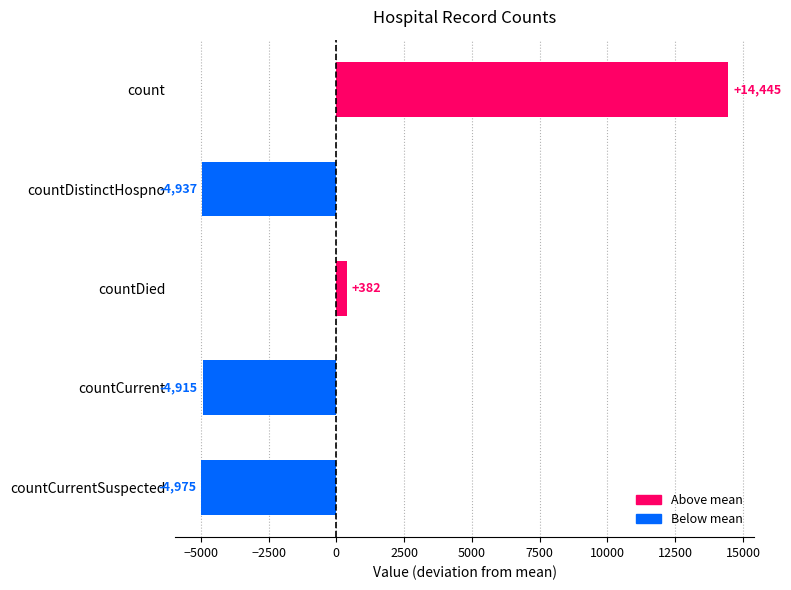

List the labels in order of value, smallest first.

countCurrentSuspected, countDistinctHospno, countCurrent, countDied, count